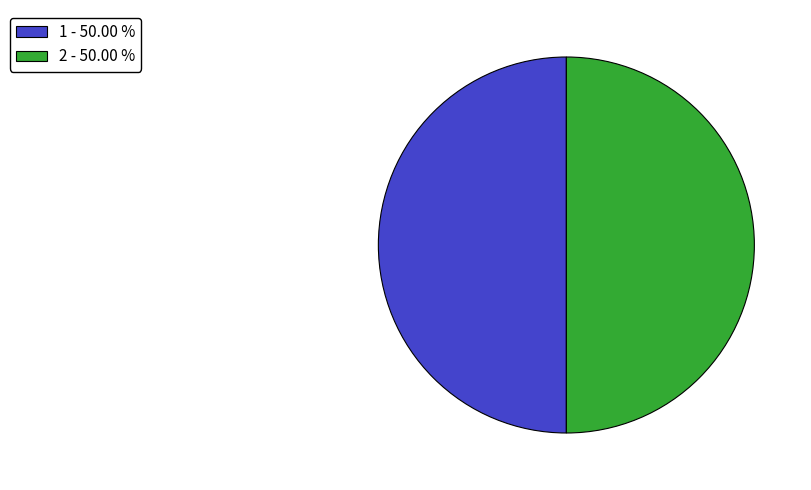

What is the ratio of the value at 1 - 50.00 % to the value at 2 - 50.00 %?

1.0